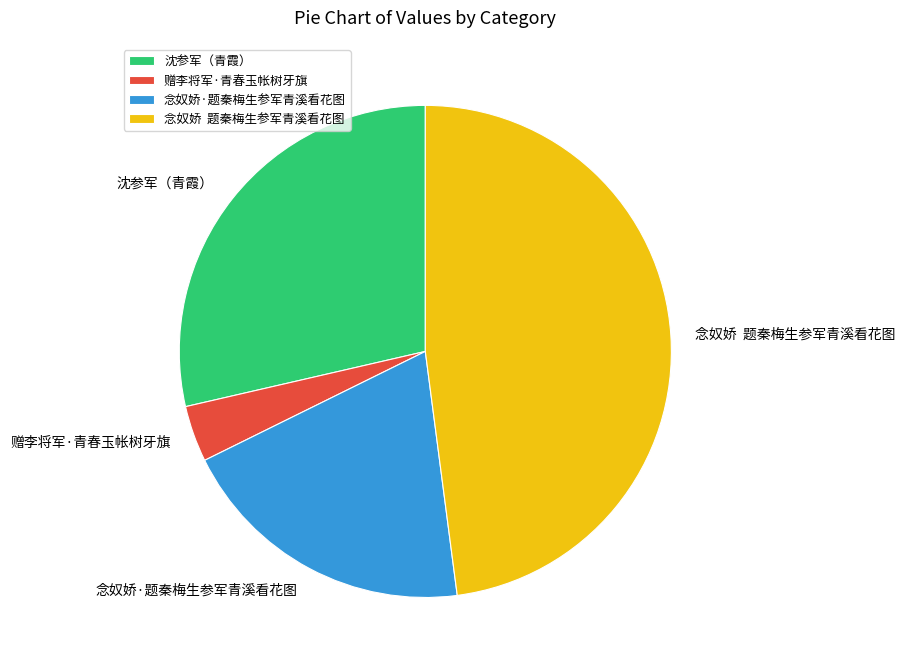

Which slice is the smallest?

赠李将军·青春玉帐树牙旗